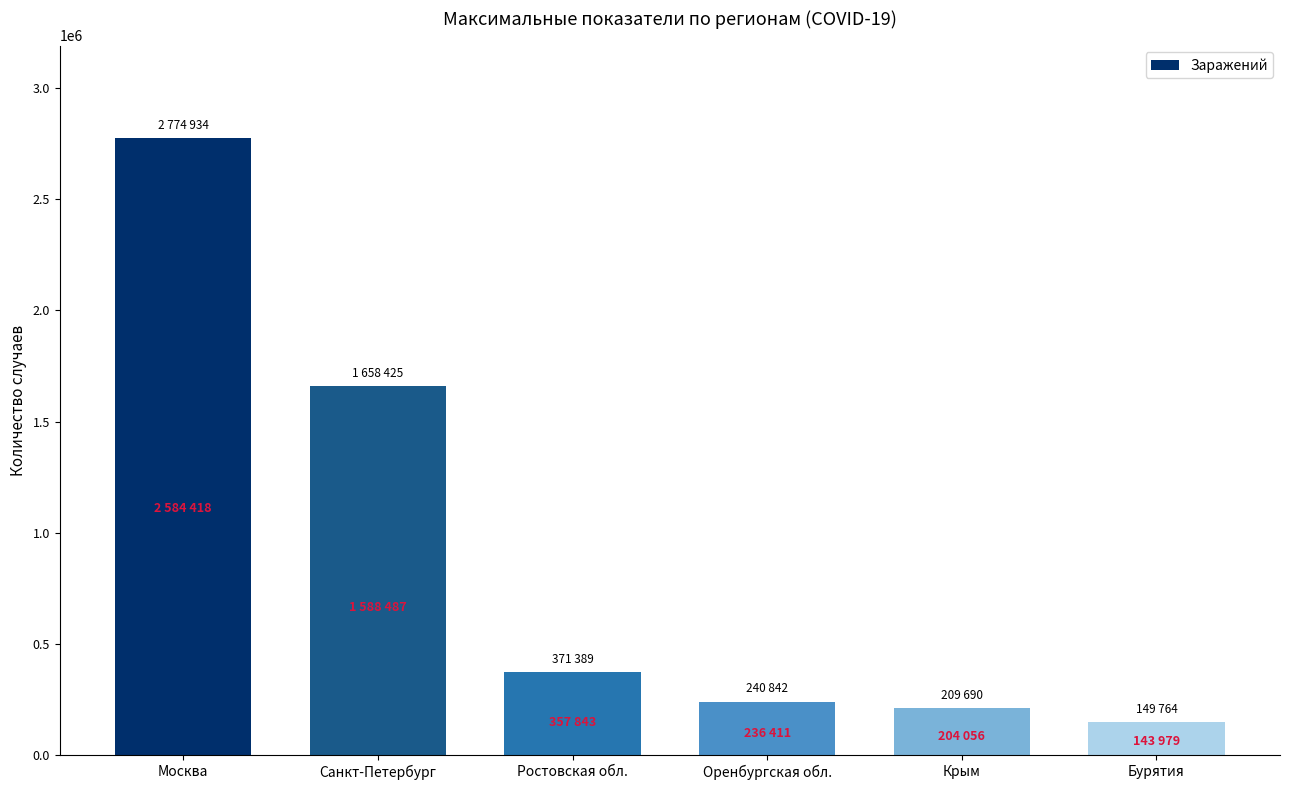

The value at Ростовская обл. is 201104. True or false?

False